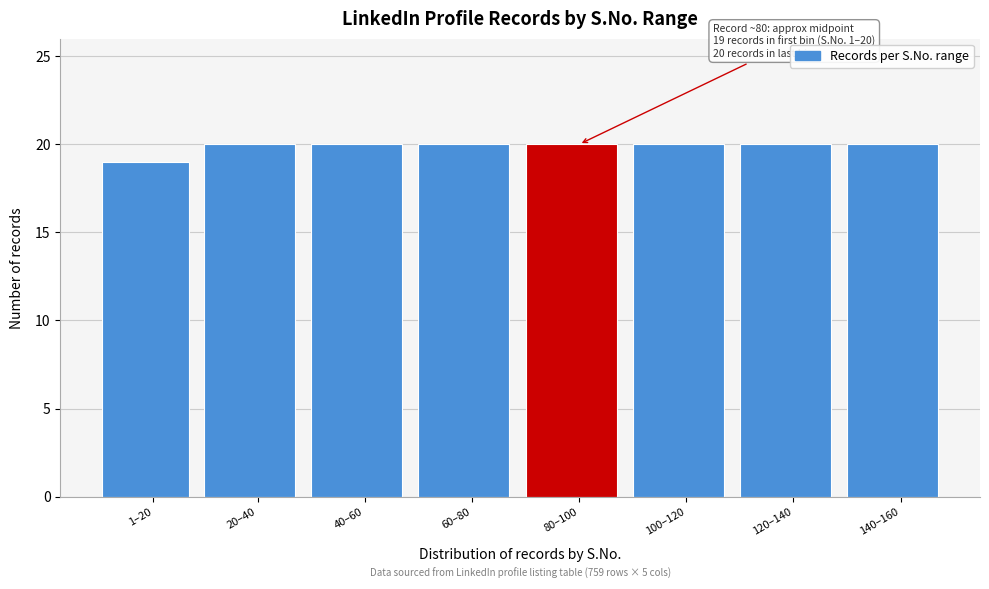

Reading left to right, transcribe all the data shown in this chart.

1–20=19	20–40=20	40–60=20	60–80=20	80–100=20	100–120=20	120–140=20	140–160=20